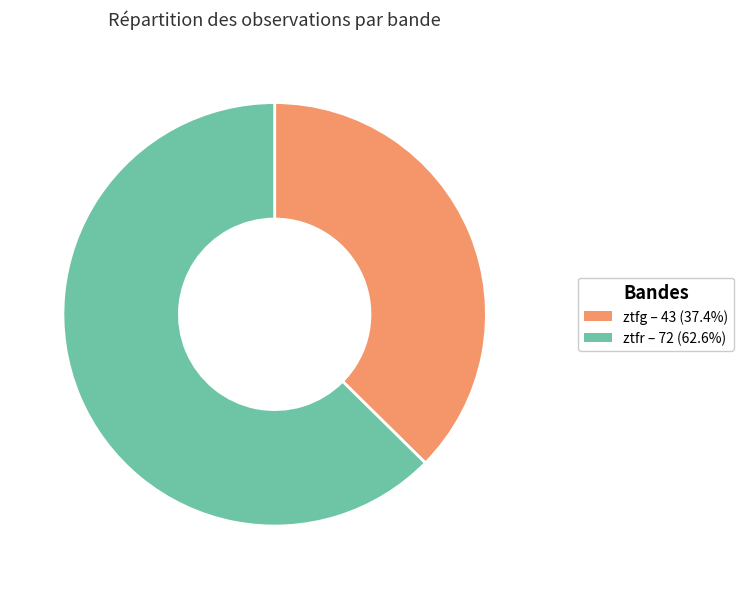

Which slice is the largest?

ztfr